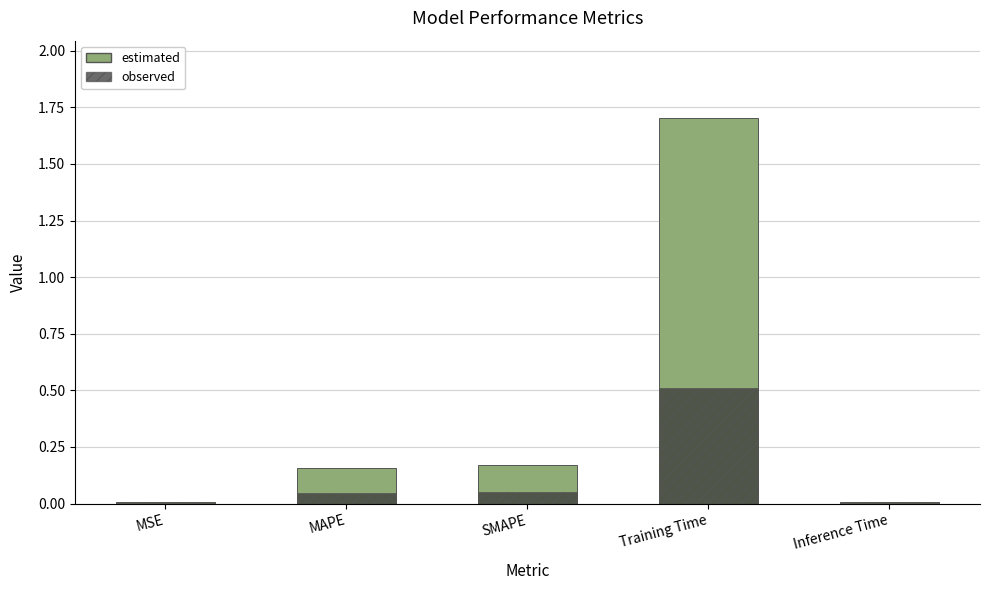

What is the label of the 2nd bar from the right?

Training Time